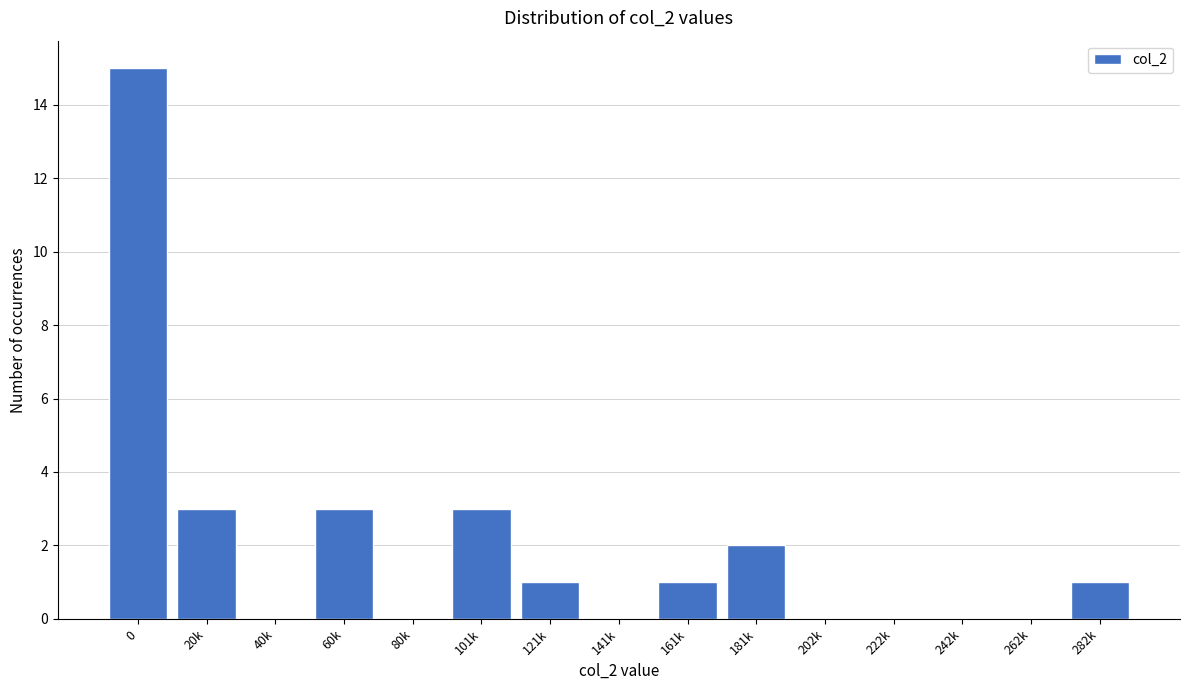

Reading left to right, transcribe all the data shown in this chart.

0=15	20k=3	40k=0	60k=3	80k=0	101k=3	121k=1	141k=0	161k=1	181k=2	202k=0	222k=0	242k=0	262k=0	282k=1